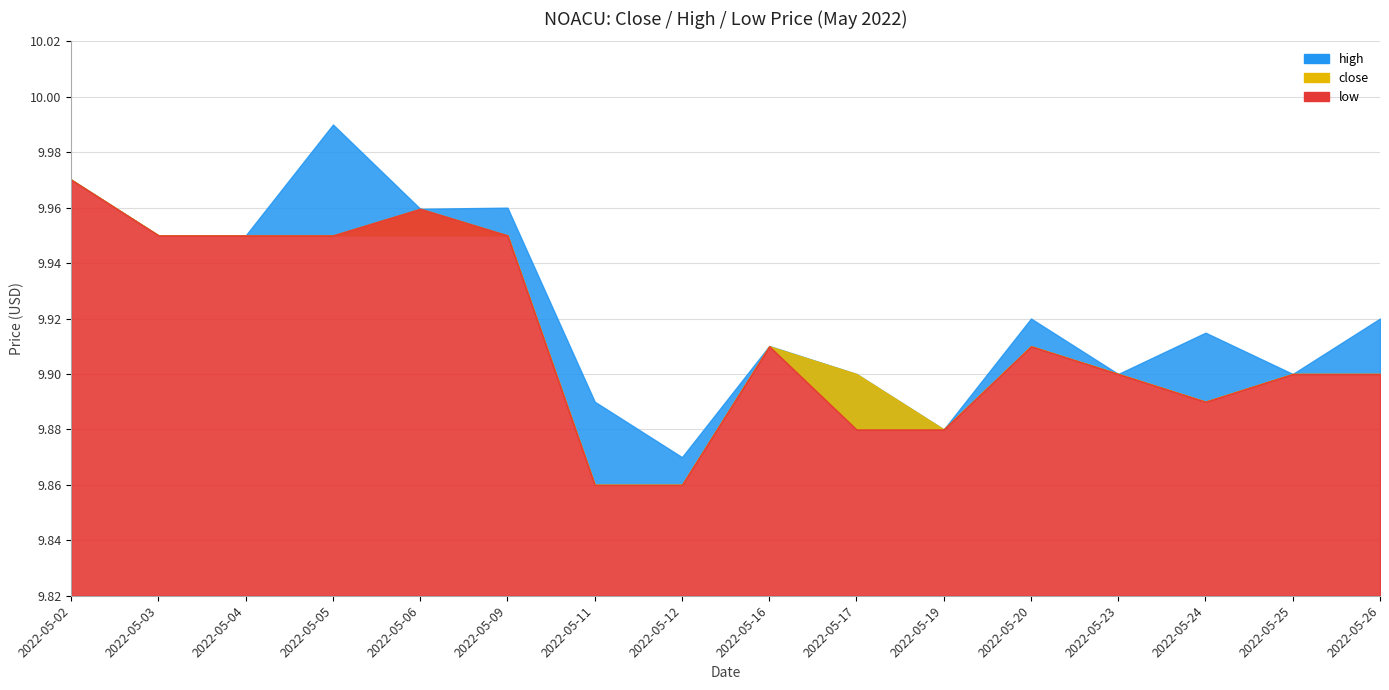

Reading left to right, transcribe all the data shown in this chart.

close: 2022-05-02=10.0	2022-05-03=9.9	2022-05-04=9.9	2022-05-05=9.9	2022-05-06=9.9	2022-05-09=9.9	2022-05-11=9.9	2022-05-12=9.9	2022-05-16=9.9	2022-05-17=9.9	2022-05-19=9.9	2022-05-20=9.9	2022-05-23=9.9	2022-05-24=9.9	2022-05-25=9.9	2022-05-26=9.9
high: 2022-05-02=10.0	2022-05-03=9.9	2022-05-04=9.9	2022-05-05=10.0	2022-05-06=10.0	2022-05-09=10.0	2022-05-11=9.9	2022-05-12=9.9	2022-05-16=9.9	2022-05-17=9.9	2022-05-19=9.9	2022-05-20=9.9	2022-05-23=9.9	2022-05-24=9.9	2022-05-25=9.9	2022-05-26=9.9
low: 2022-05-02=10.0	2022-05-03=9.9	2022-05-04=9.9	2022-05-05=9.9	2022-05-06=10.0	2022-05-09=9.9	2022-05-11=9.9	2022-05-12=9.9	2022-05-16=9.9	2022-05-17=9.9	2022-05-19=9.9	2022-05-20=9.9	2022-05-23=9.9	2022-05-24=9.9	2022-05-25=9.9	2022-05-26=9.9